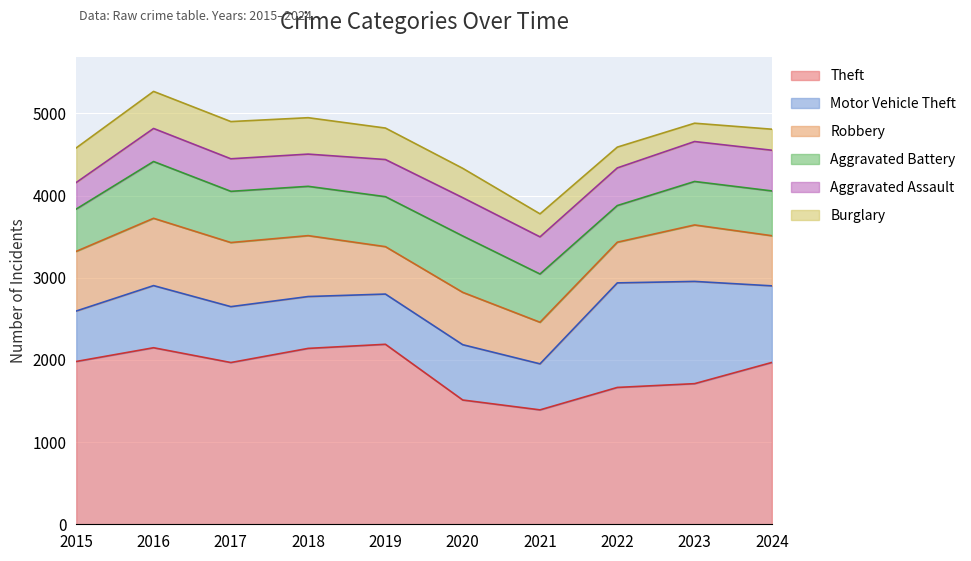

How many interior local valleys does the Robbery series have?

2